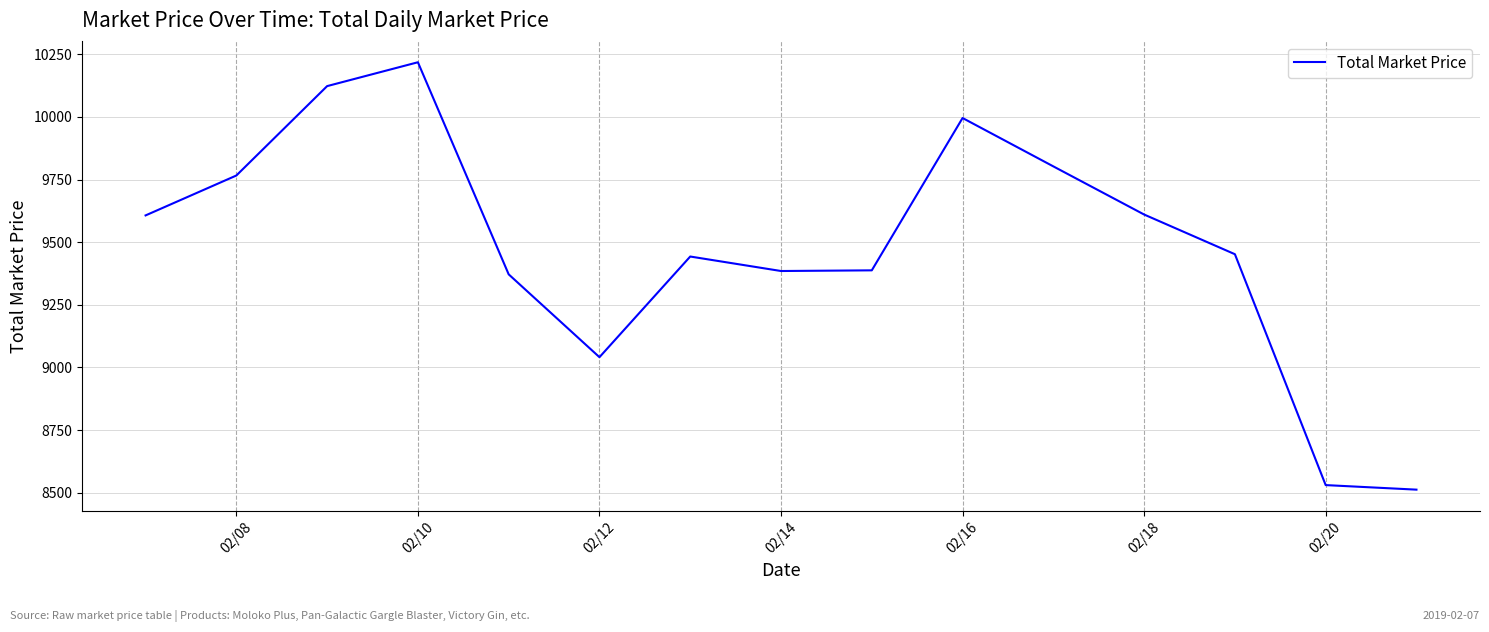

What is the difference between the maximum and minimum values?

1705.5